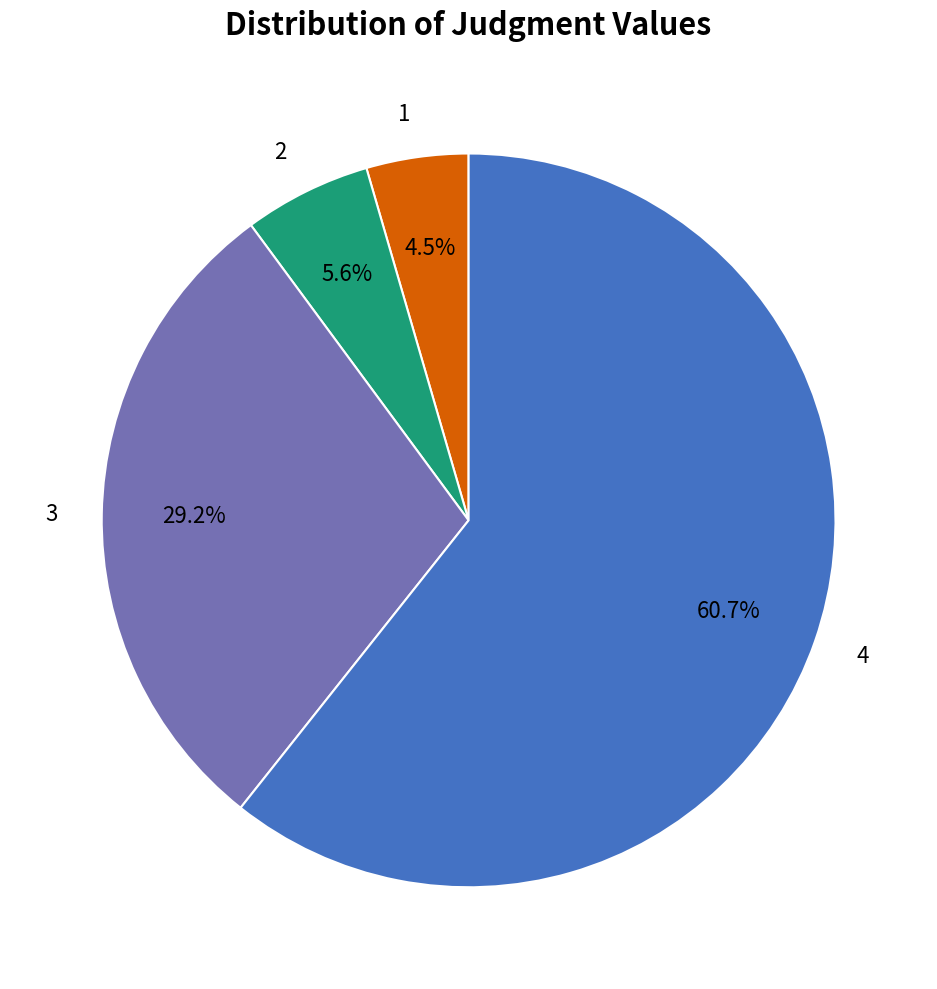

Is there a majority slice in this chart?

Yes